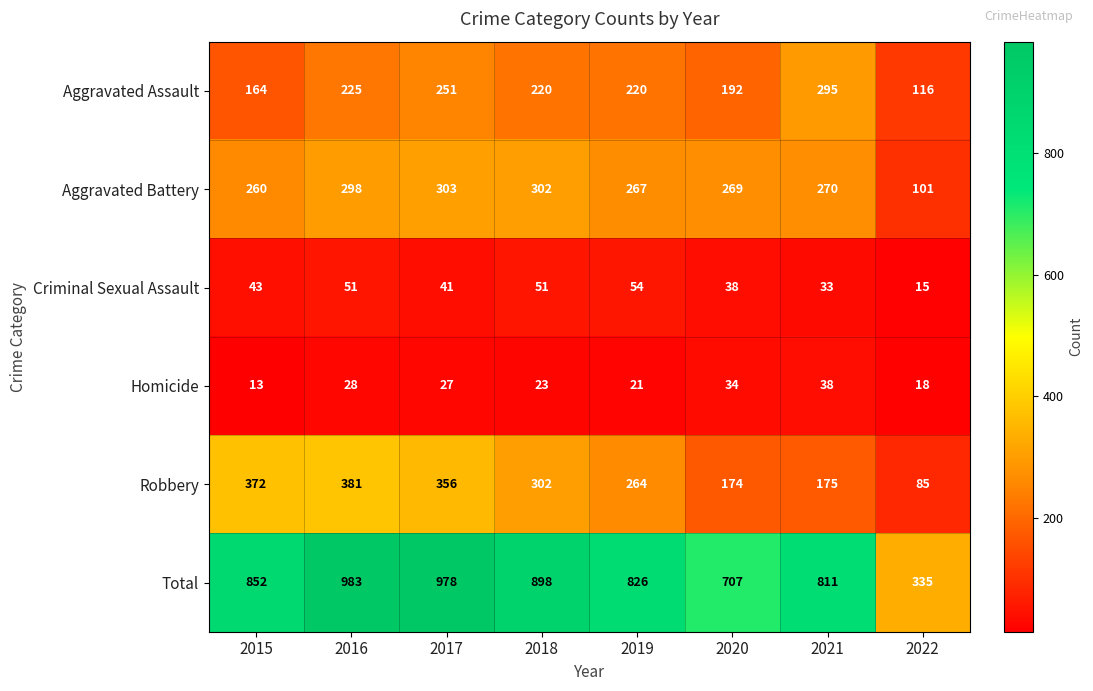

True or false: Aggravated Assault has a value of 337 at 2020.

False